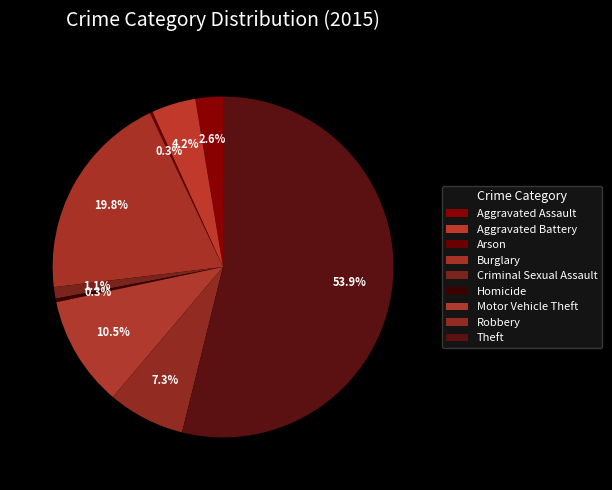

What percentage do Motor Vehicle Theft and Aggravated Battery together represent?

14.7%